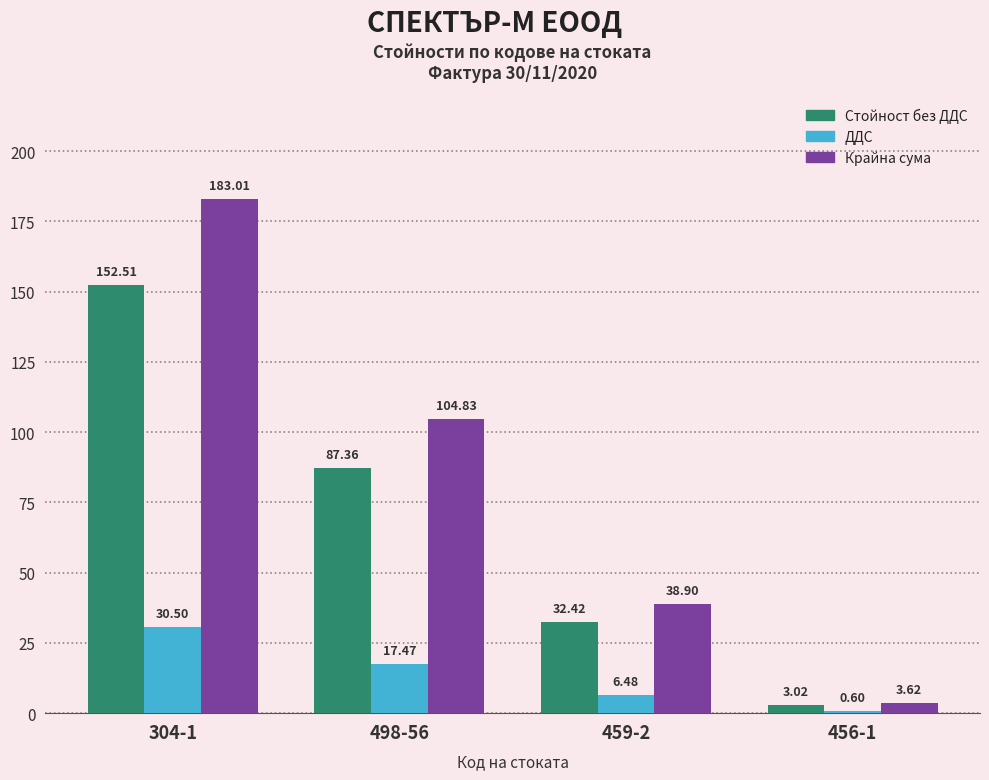

Which series changed the most between 498-56 and 459-2?

Крайна сума